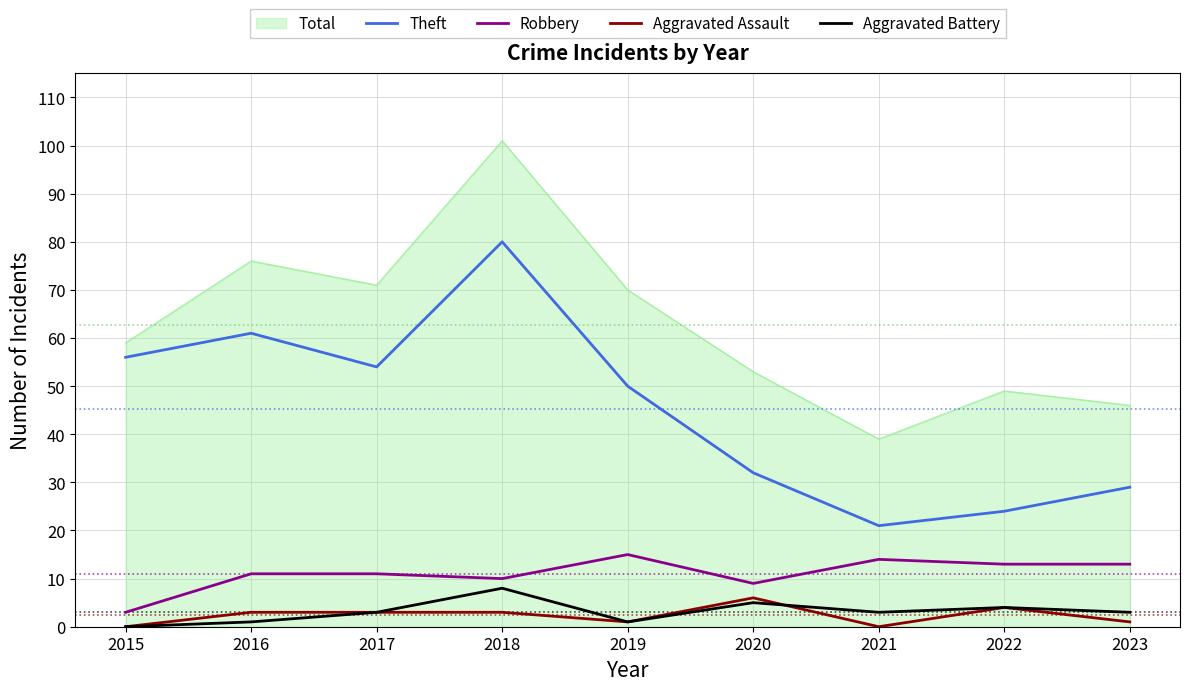

True or false: Aggravated Assault and Total cross at least once.

False